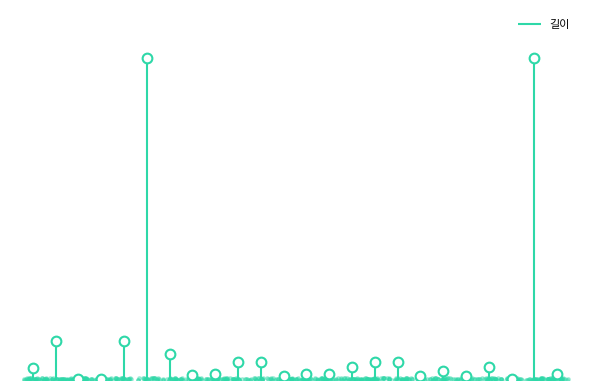

Rank the categories by value from highest to lowest.

STOP_REMARK, STOP_ENAME, STOP_NAME, STOP_ADMIN, STOP_SHORTNAME, STOP_X, STOP_Y, STOP_LINK_X, STOP_LINK_Y, LINK_ID, DR_CODE, STOP_ID, STOP_LINK_LENGTH, STOP_SERVICEID, STOP_IN_DISTANCE, STOP_OUT_DISTANCE, STOP_LINE_NUM, STOP_OLDID, STOP_ANGLE, STOP_LINK_SEQNO, STOP_REVISIONNO, STOP_TYPE, STOP_CENTER, STOP_INFO